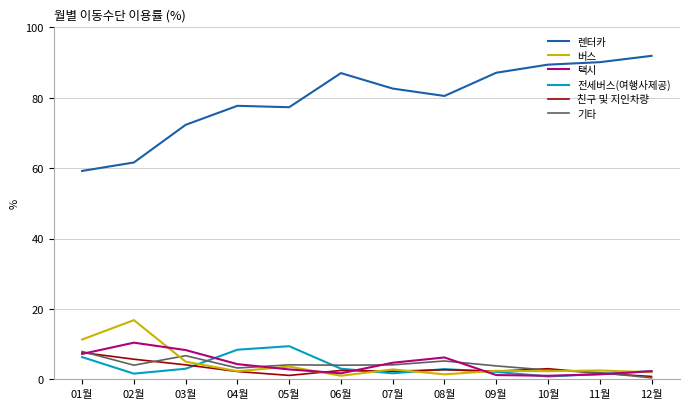

True or false: 버스 and 렌터카 cross at least once.

False